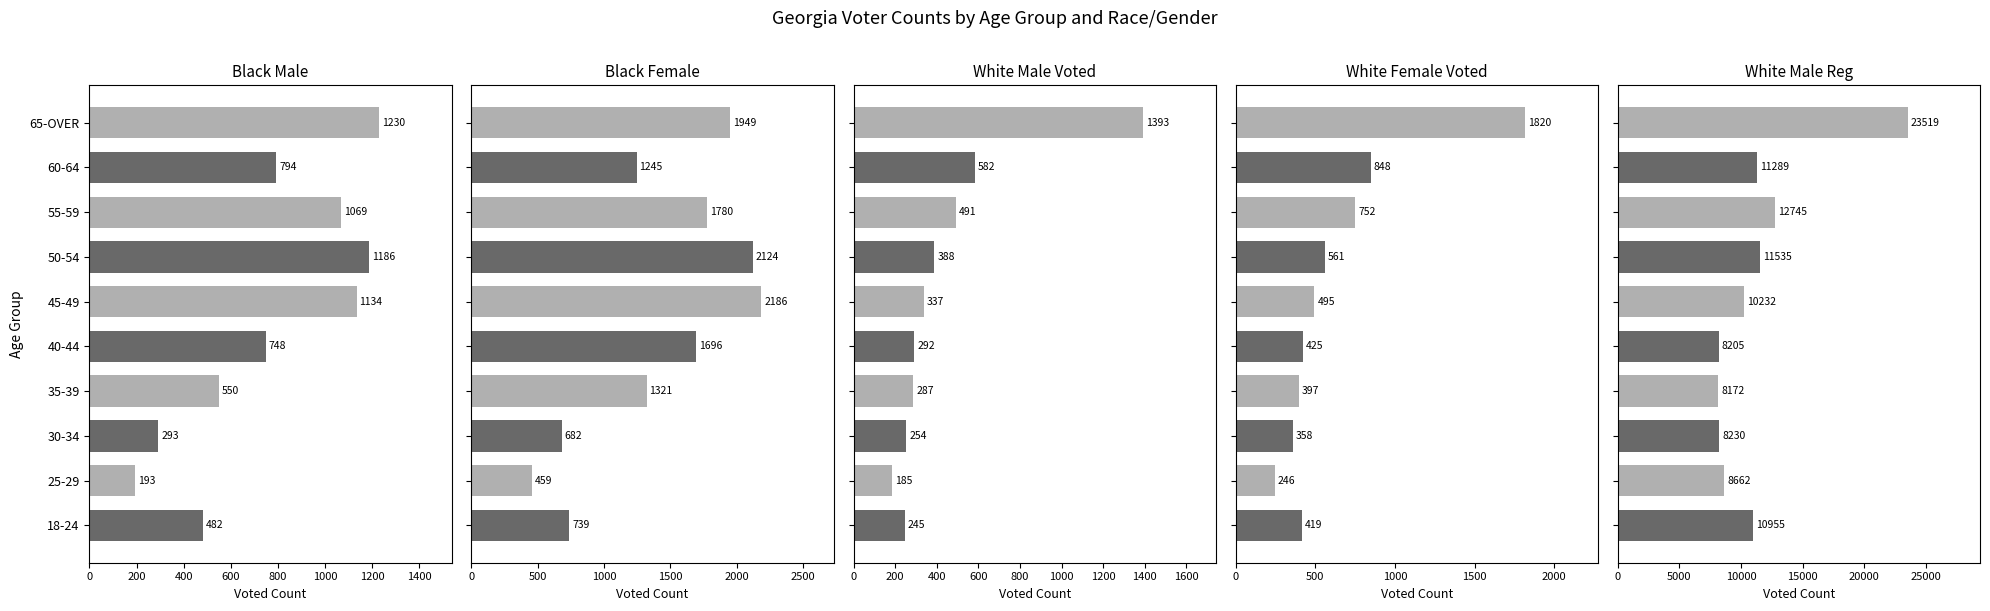

The BLACK MALE Voted series shows 1653 at 45-49. True or false?

False